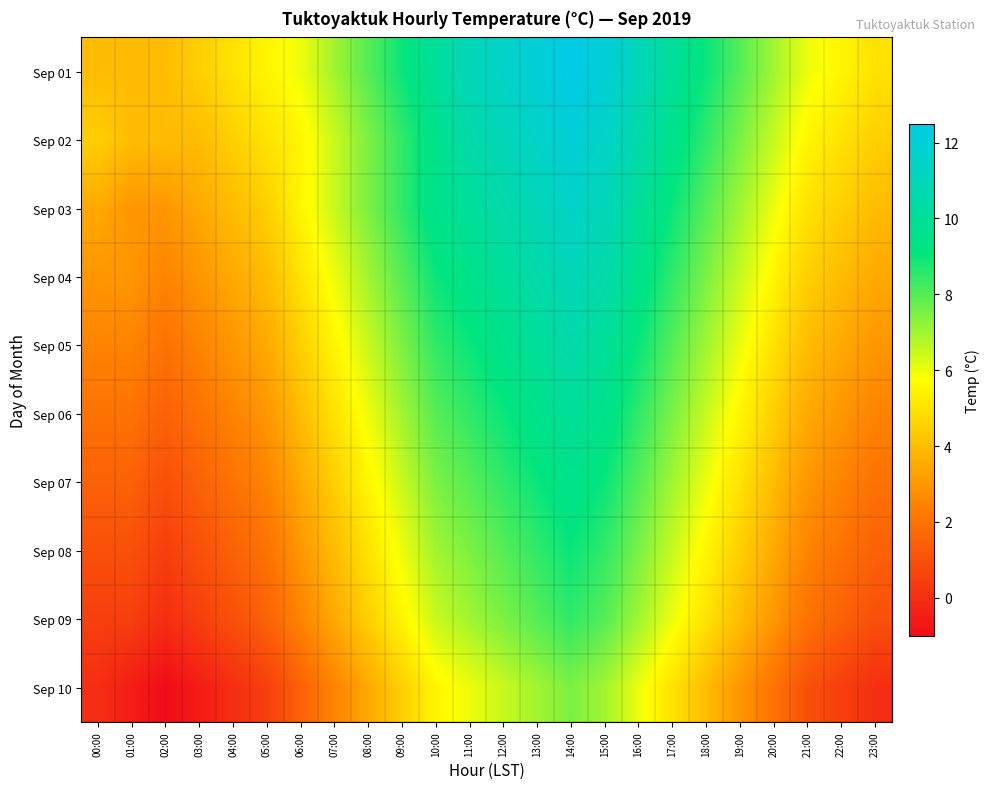

How many distinct data groups are displayed?

10